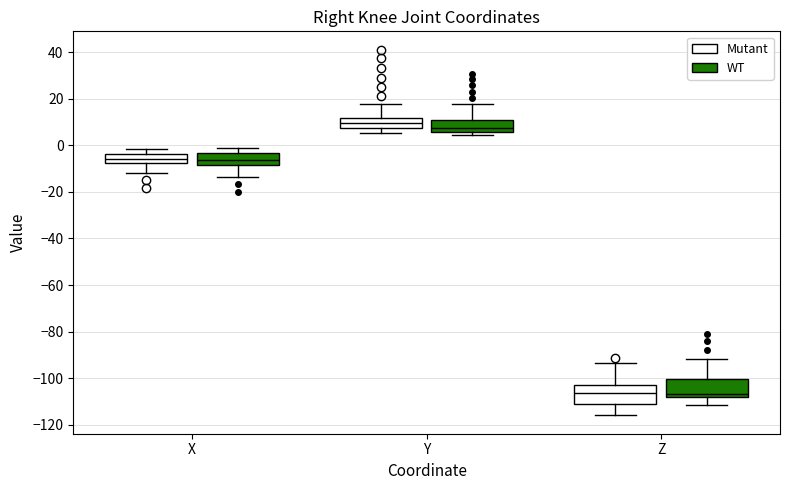

Reading left to right, read every box against the y-axis: the position of its median line, the range the box covers, and the ends of its whiskers. The values are not printed on the chart, so give them approximately, as read against the axis.

X (Mutant): median -6, box -8 to -4, whiskers -12 to -2
X (WT): median -6, box -8 to -4, whiskers -14 to -2
Y (Mutant): median 10, box 8 to 12, whiskers 6 to 18
Y (WT): median 8, box 6 to 12, whiskers 4 to 18
Z (Mutant): median -106, box -110 to -104, whiskers -116 to -94
Z (WT): median -106, box -108 to -100, whiskers -112 to -92